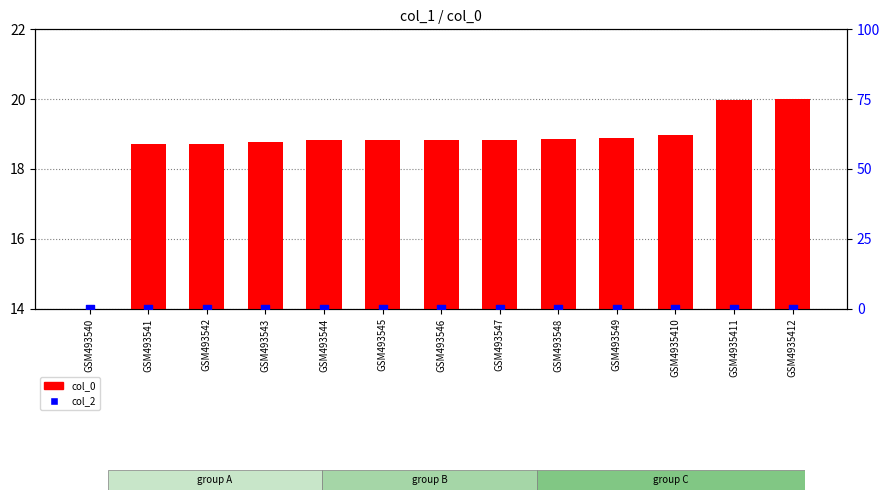

At how many categories does at least one series exceed 2?

13